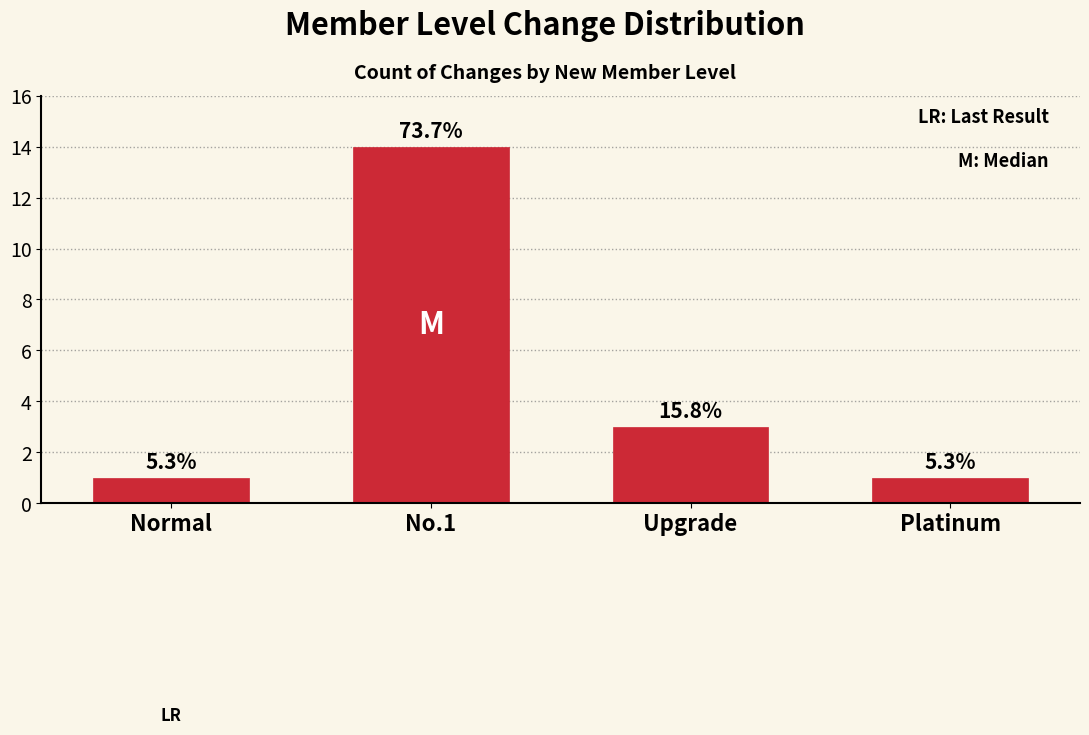

Count the values in the range 1 to 14.

4